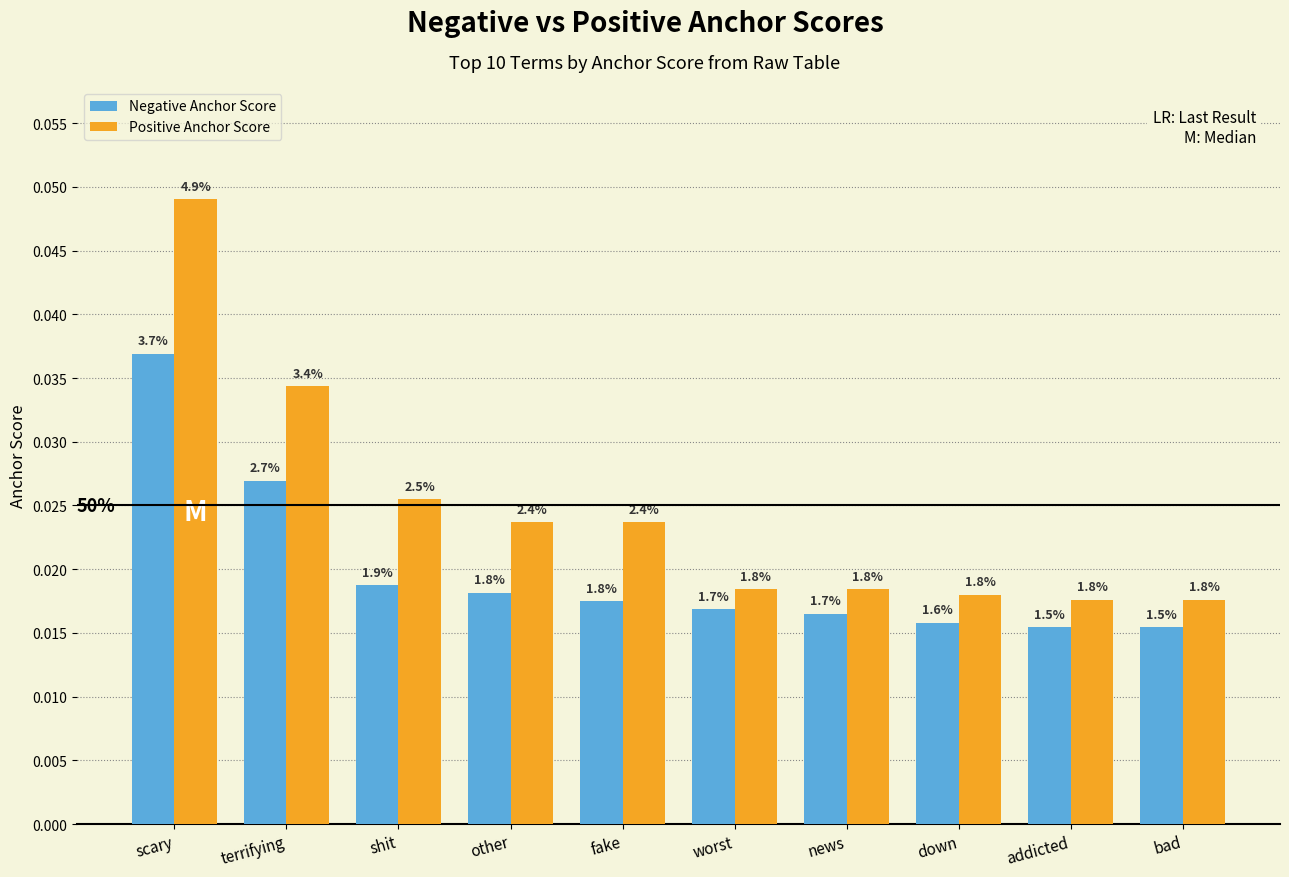

At which label does Negative Anchor Score reach its peak?

scary